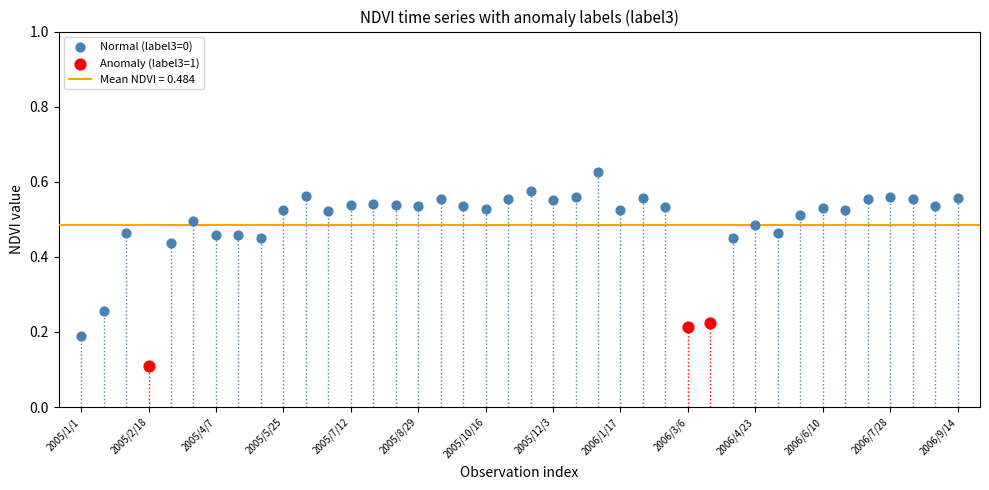

Which series reaches the minimum Y coordinate?

Anomaly (label3=1)